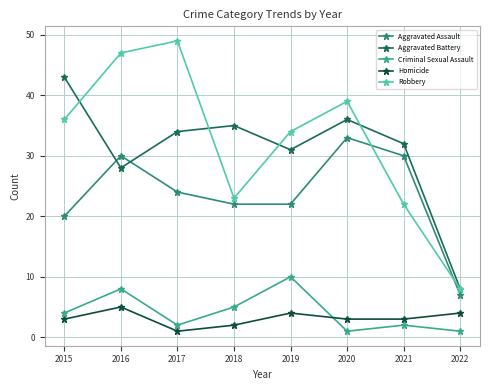

What is the approximate value of Criminal Sexual Assault at 2015?

4